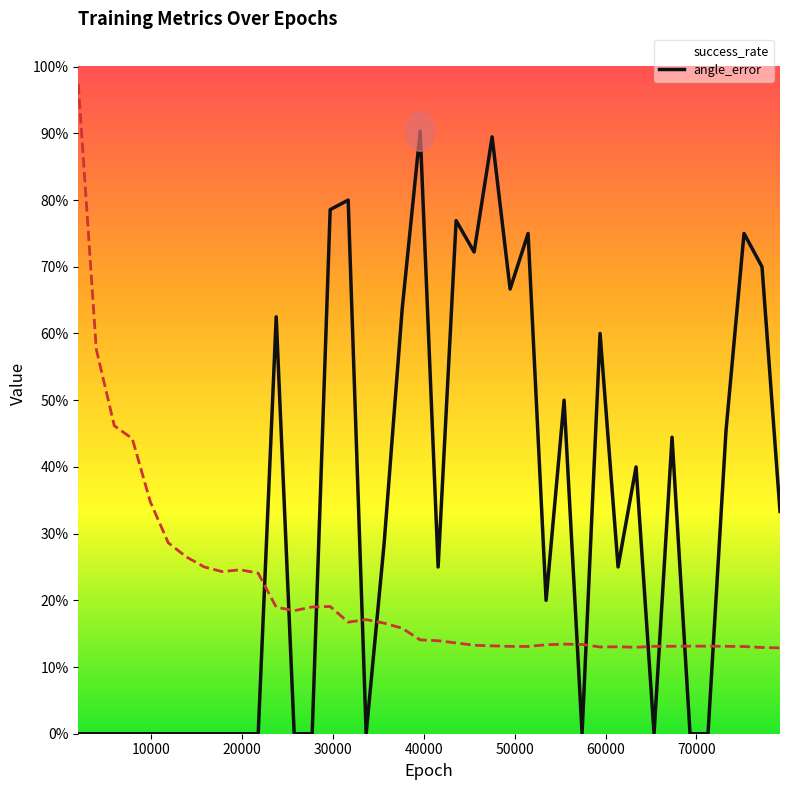

At 17820, list the series in order from smallest to largest.

success_rate, angle_error